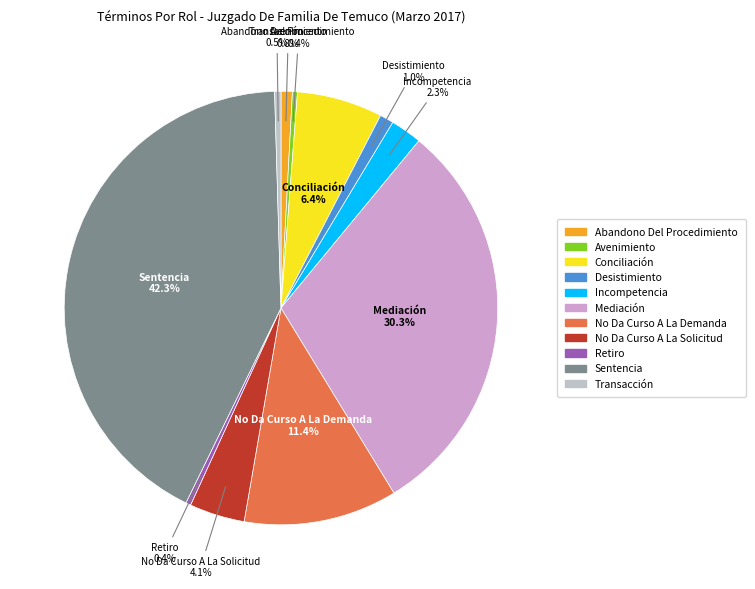

Count the number of slices in the pie.

11